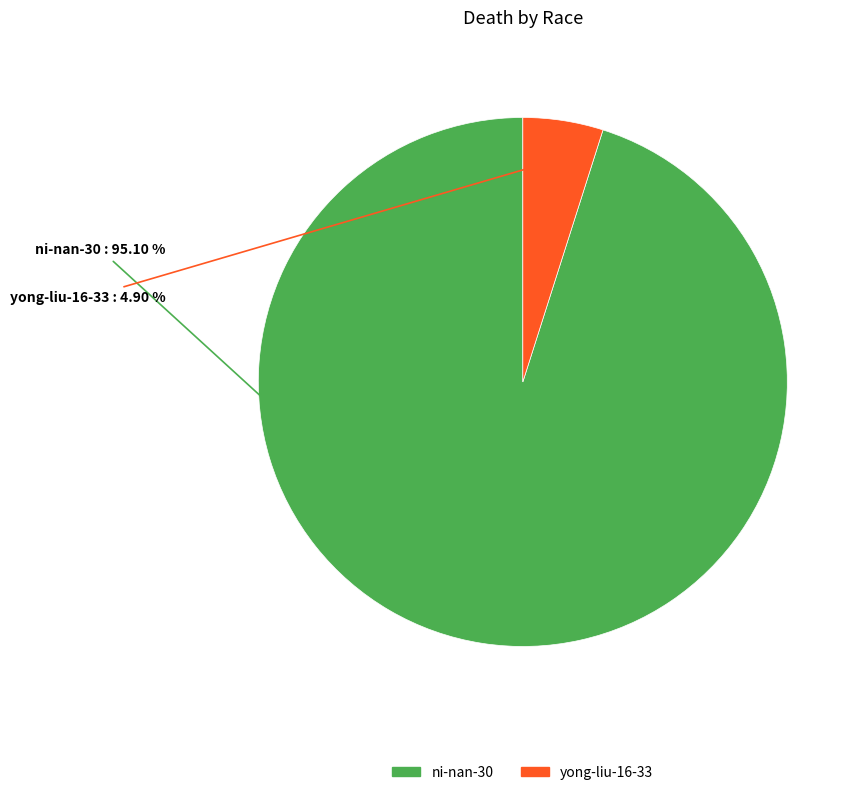

How many segments does this pie chart have?

2